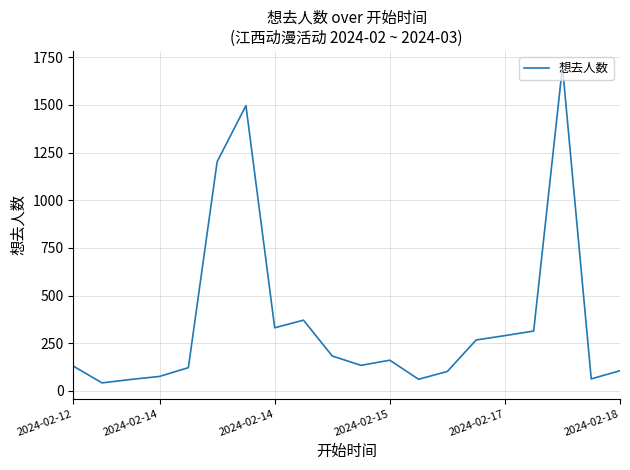

What is the minimum value shown in the chart?

42